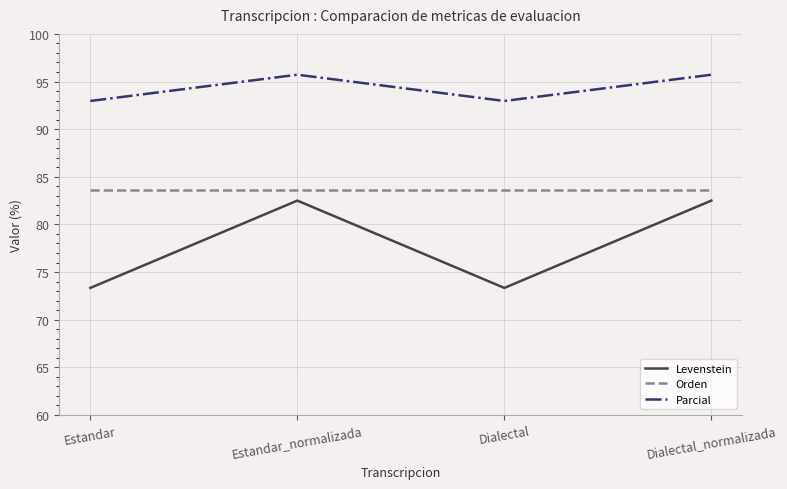

What is the spread (max minus min) of values at Dialectal?

19.6